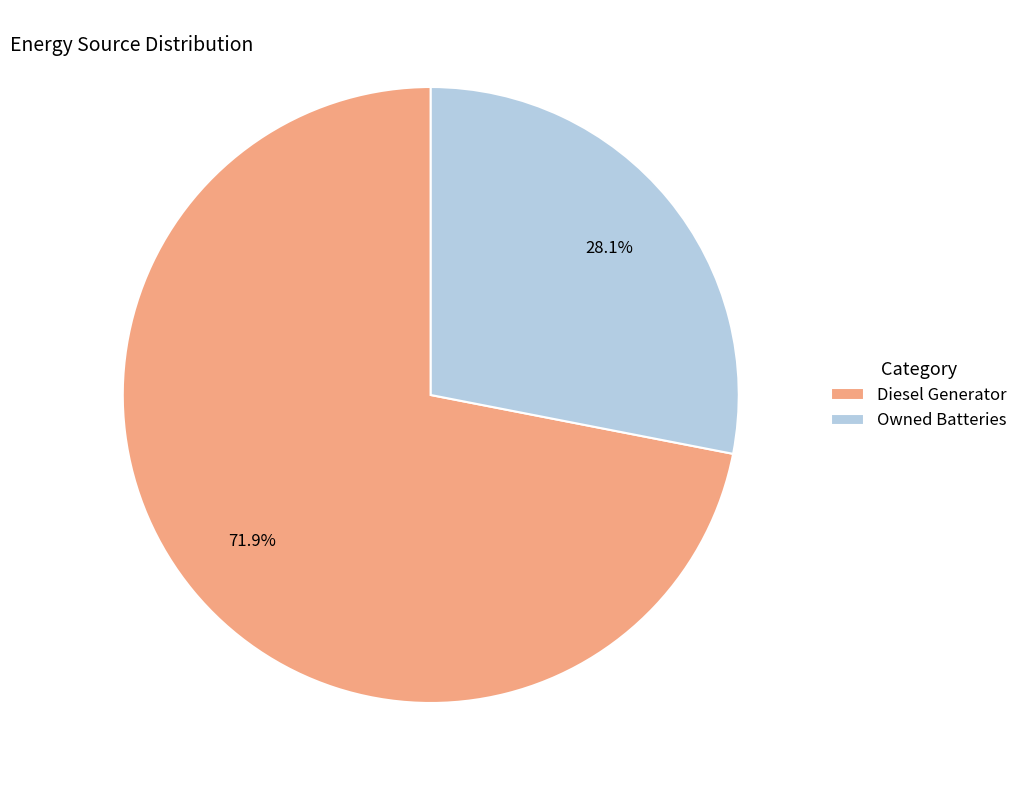

Count the number of slices in the pie.

2